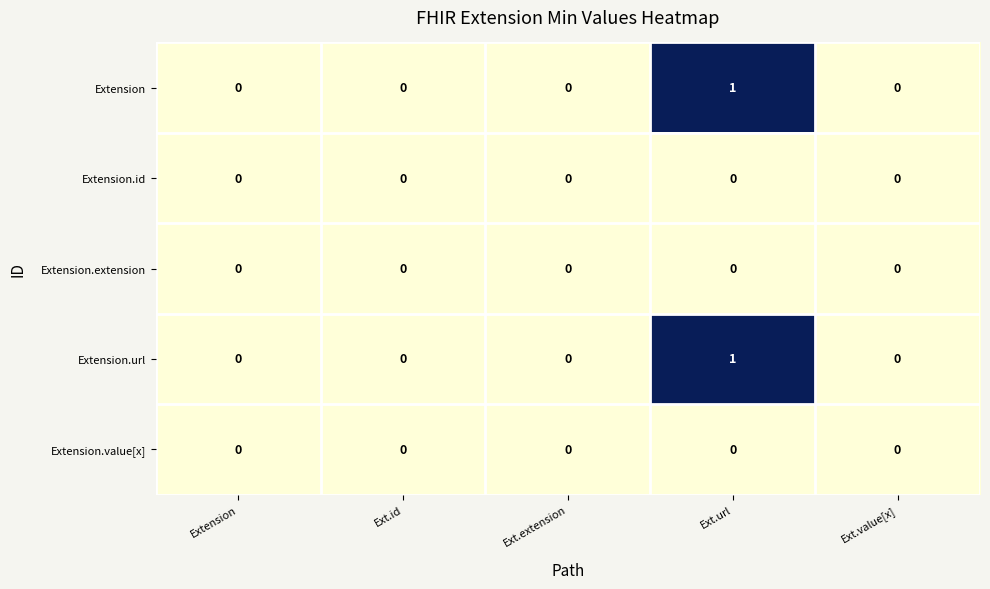

Is the value of Extension.url at Ext.url greater than the value of Extension.value[x] at Ext.value[x]?

Yes